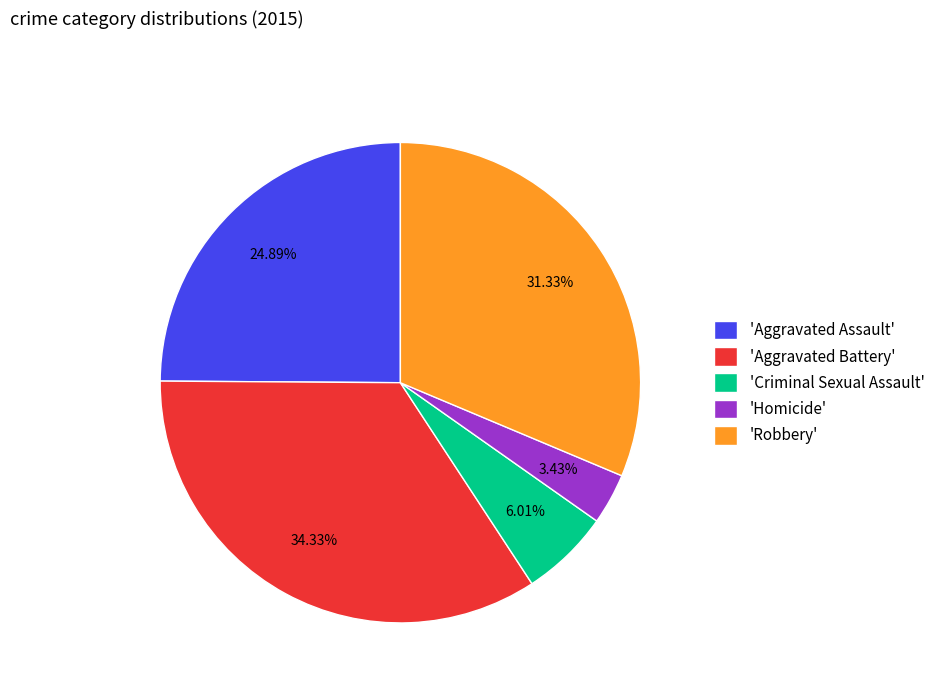

Is there any slice that represents more than half of the pie?

No